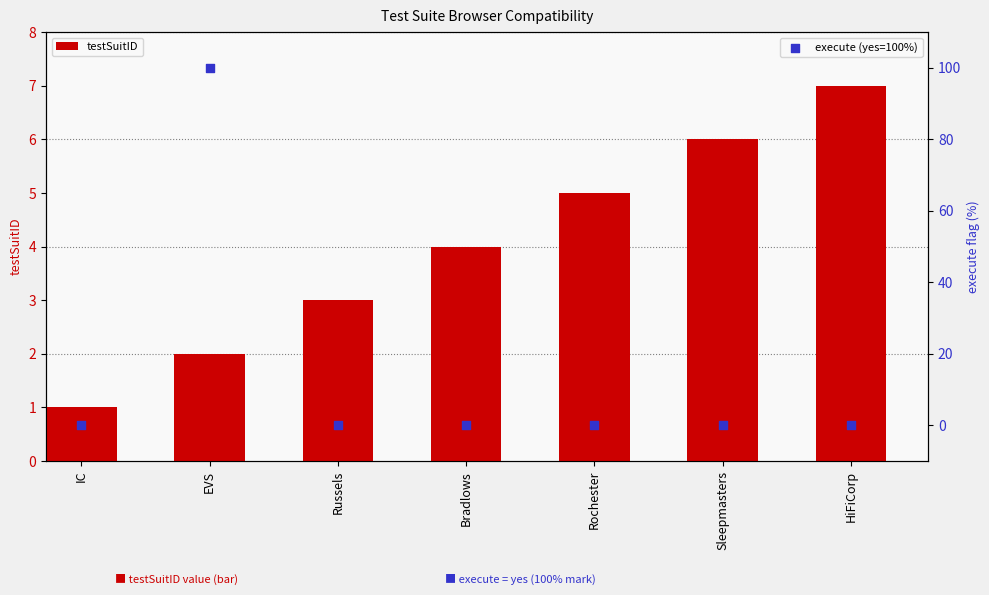

At how many categories does at least one series exceed 23?

1